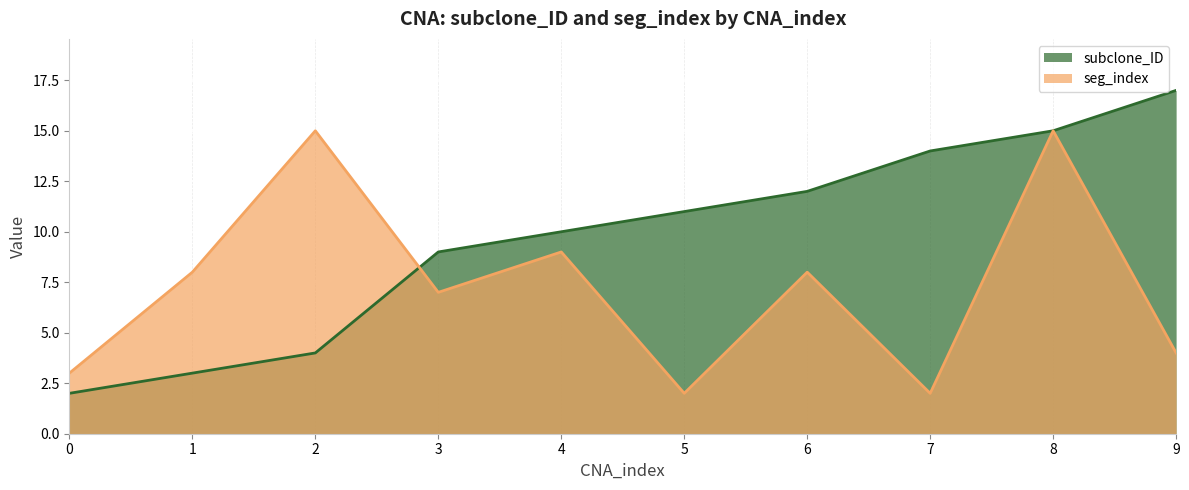

What is the sum of all seg_index values?

73